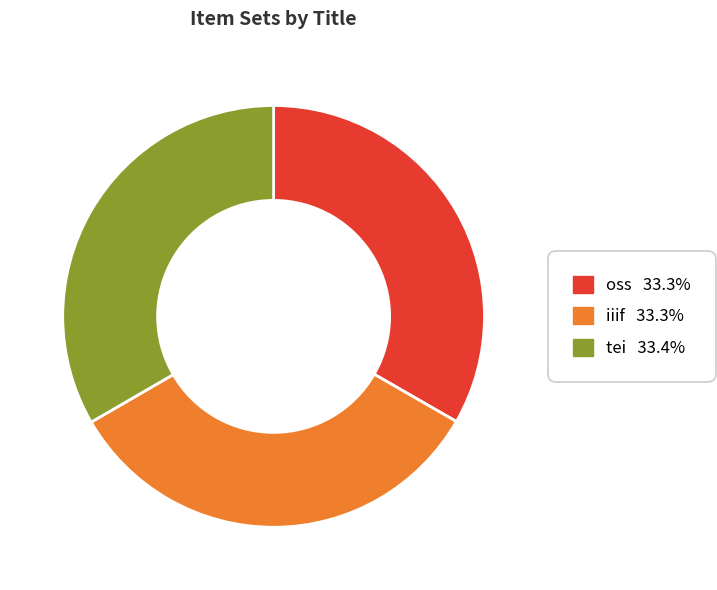

Is it true that tei is 47% of the pie?

False